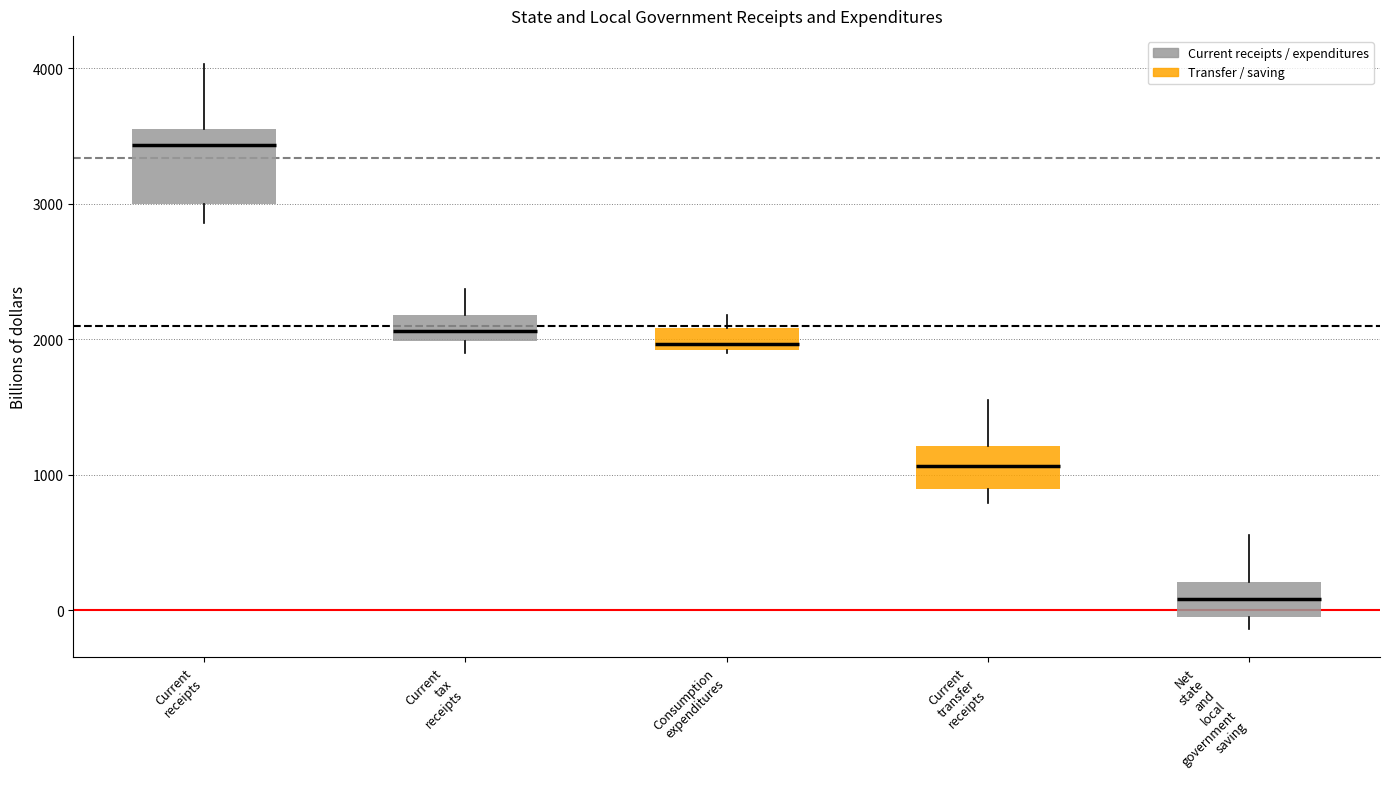

Reading left to right, transcribe this box plot: for each box, give where its median line is, the range the box spans, and where its two whiskers end, as read against the y-axis. The values are not printed on the chart, so give them approximately, as read against the axis.

Current receipts: median 3400, box 3000 to 3600, whiskers 2900 to 4000
Current tax receipts: median 2100, box 2000 to 2200, whiskers 1900 to 2400
Consumption expenditures: median 2000, box 1900 to 2100, whiskers 1900 to 2200
Current transfer receipts: median 1100, box 900 to 1200, whiskers 800 to 1600
Net state and local government saving: median 100, box 0 to 200, whiskers -100 to 600